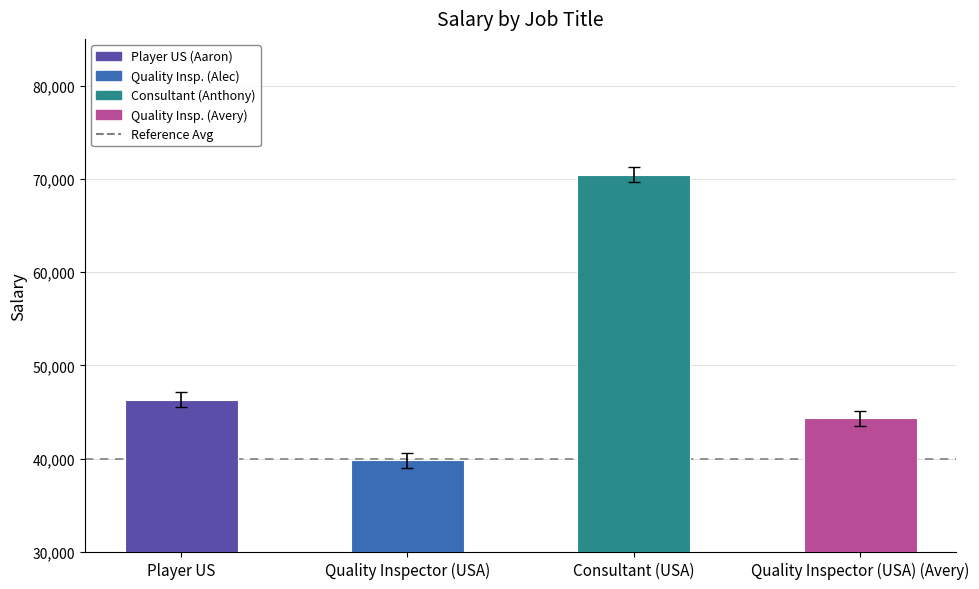

What is the sum of the values at Player US and Quality Inspector (USA) (Avery)?

90628.8